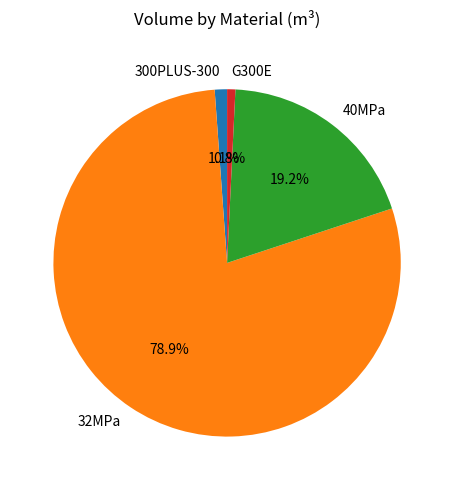

What is the ratio of the value at G300E to the value at 300PLUS-300?

0.7